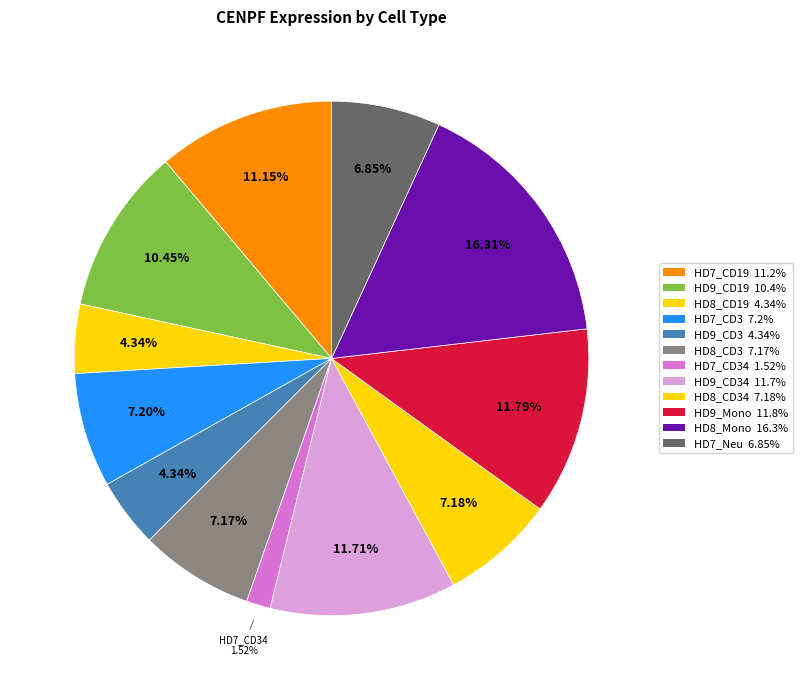

Which slice is the largest?

HD8_Mono